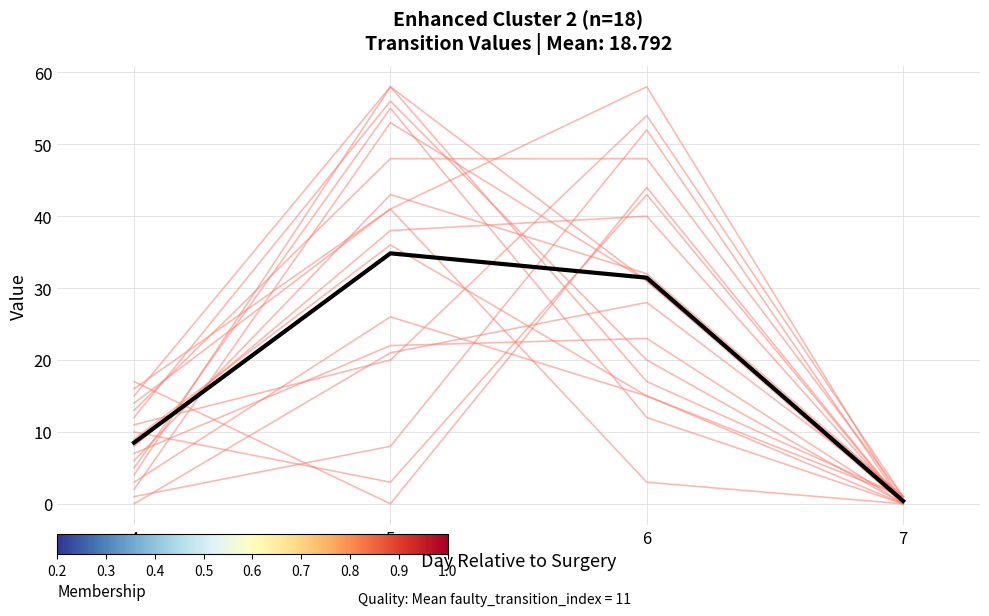

What is the sum of all Mean values?

75.2